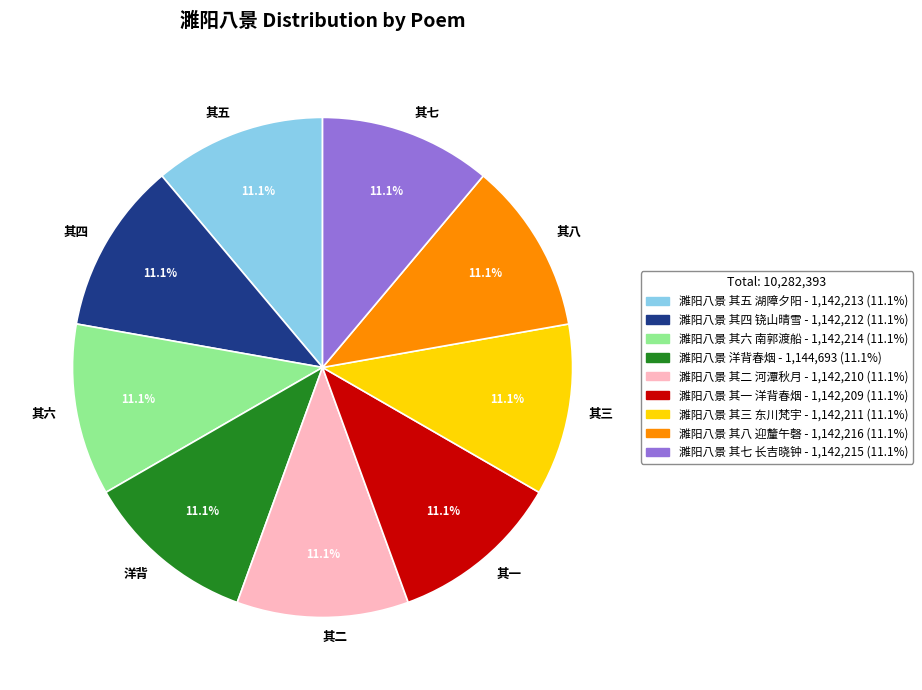

What is the ratio of the value at 其二 to the value at 其一?

1.0